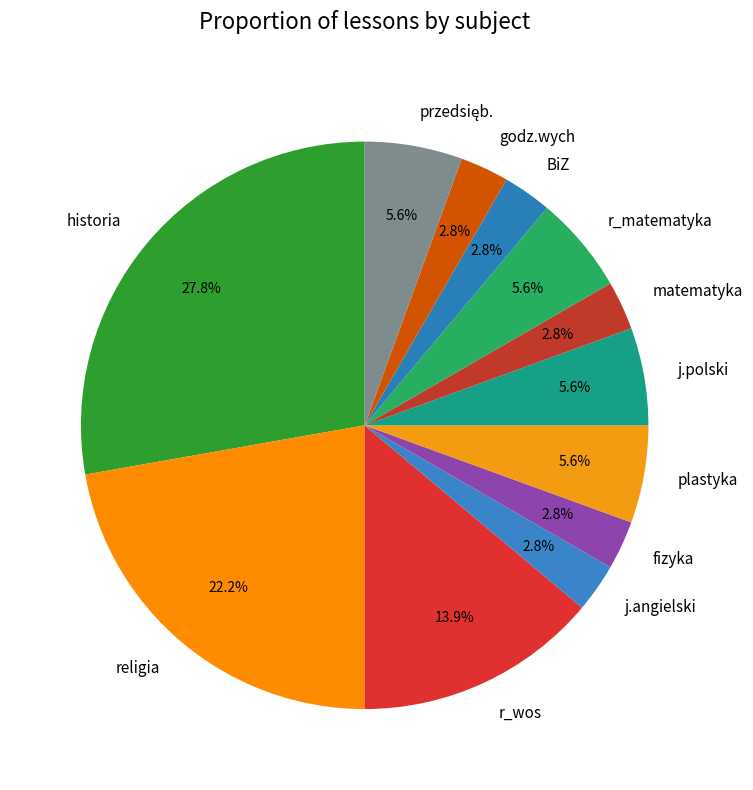

True or false: BiZ accounts for 3% of the total.

True